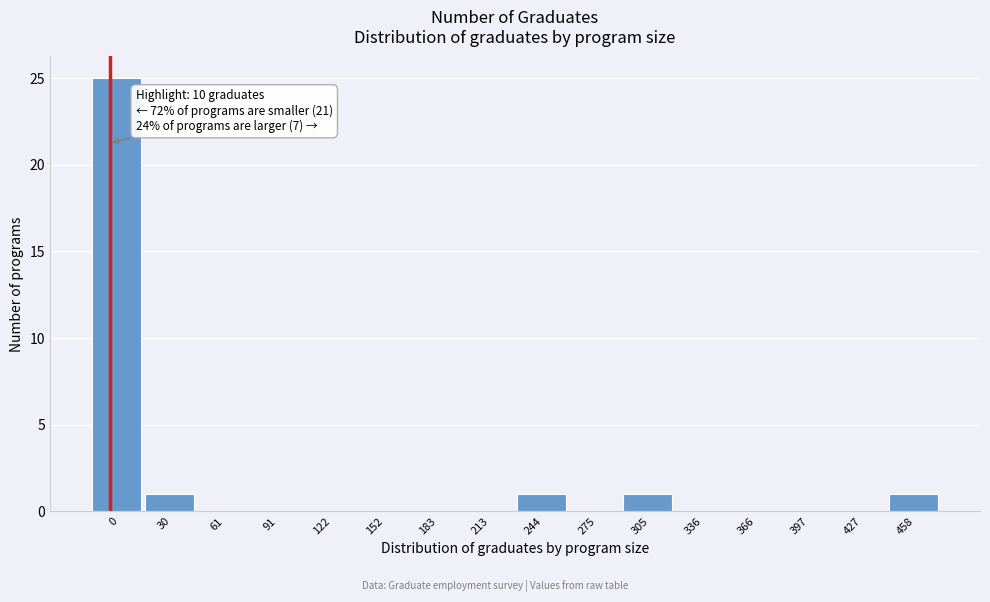

Reading left to right, what are all the values shown in this chart?

0=25	30=1	61=0	91=0	122=0	152=0	183=0	213=0	244=1	275=0	305=1	336=0	366=0	397=0	427=0	458=1